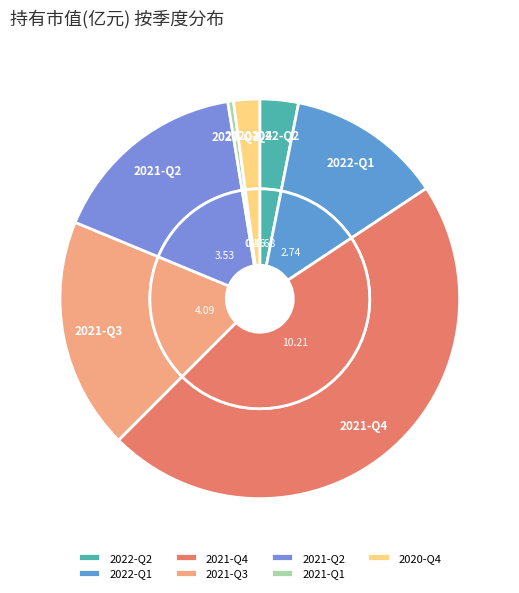

To the nearest percent, what is the difference between the largest and smallest slice percentages?

46%